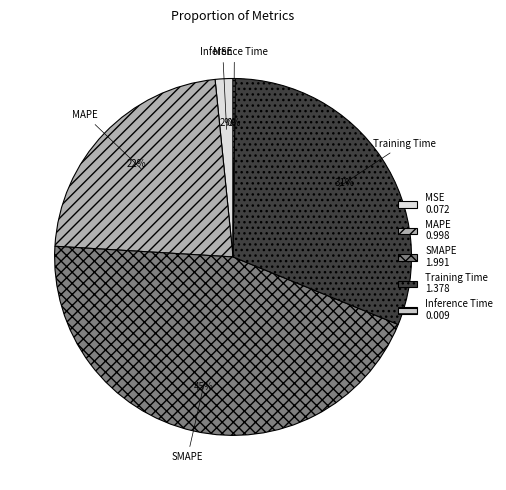

To the nearest percent, what is the difference between the largest and smallest slice percentages?

45%